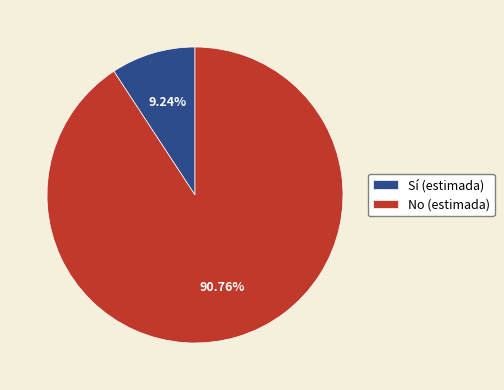

To the nearest percent, what is the average slice percentage?

50%